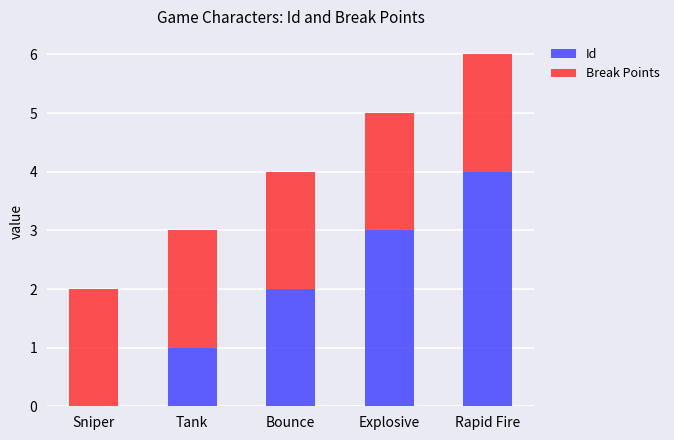

The value of Id at Bounce is 2. True or false?

True